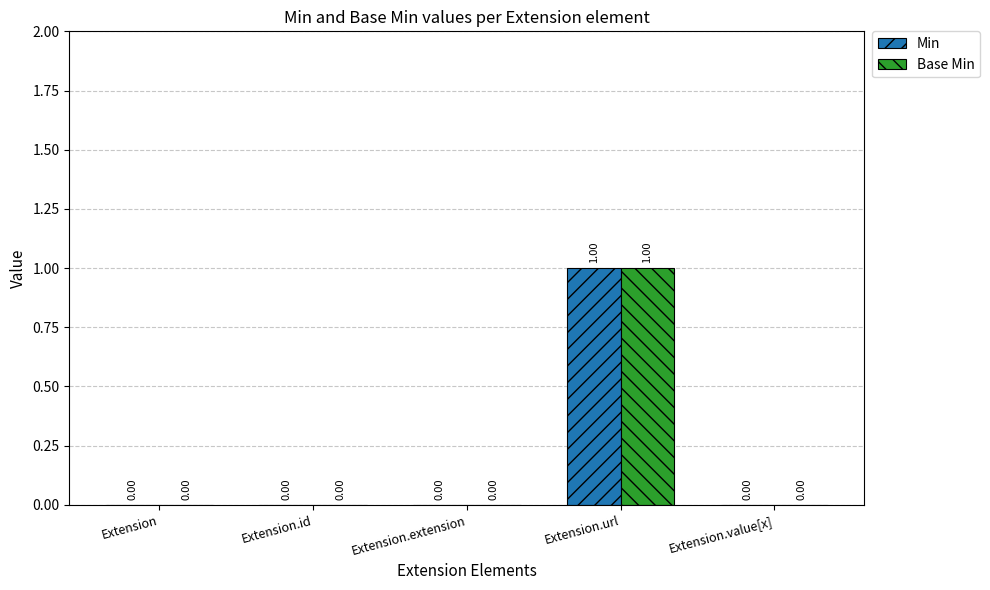

At which category is the sum across all series the highest?

Extension.url